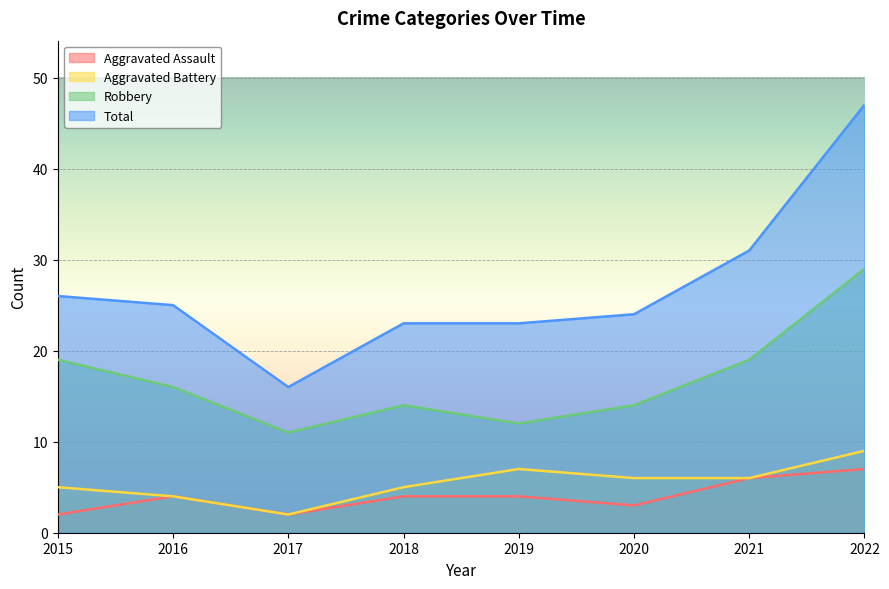

True or false: Aggravated Assault has a value of 4 at 2016.

True